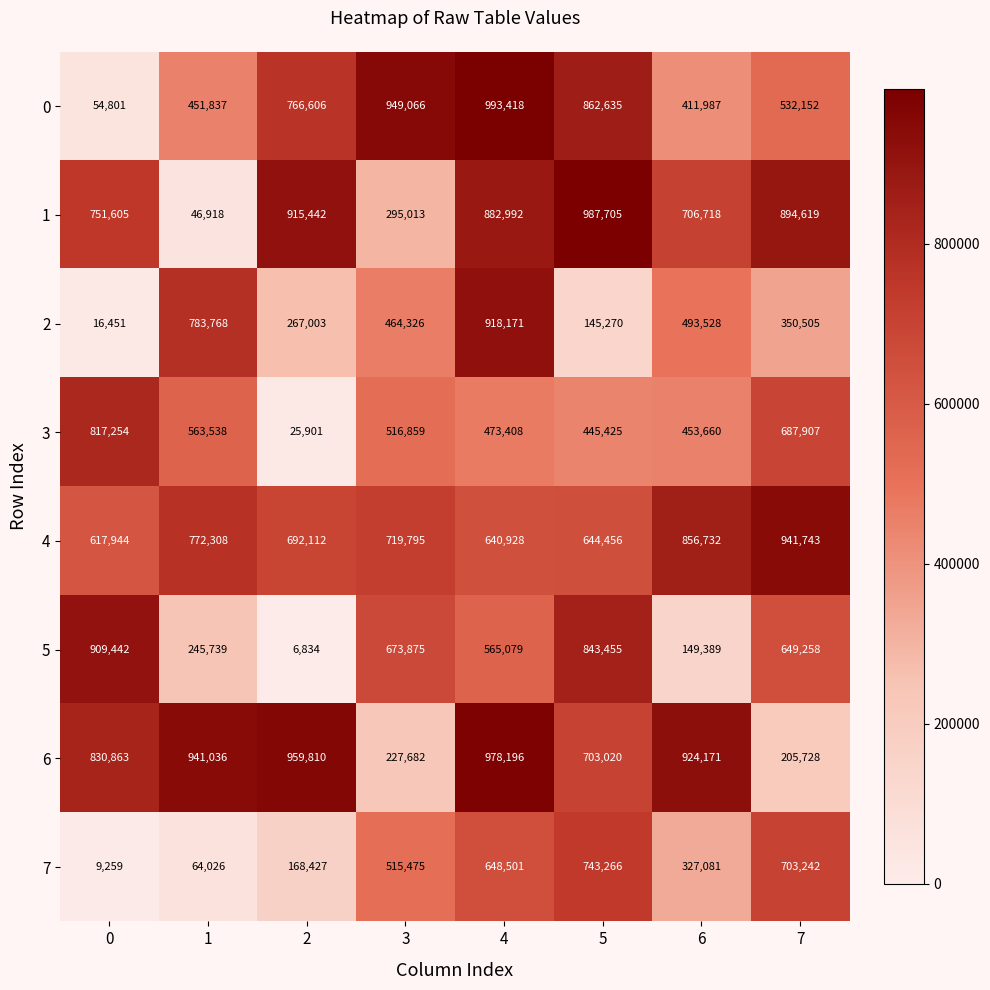

What value does the 3 series have at 1, to the nearest 10?

563540